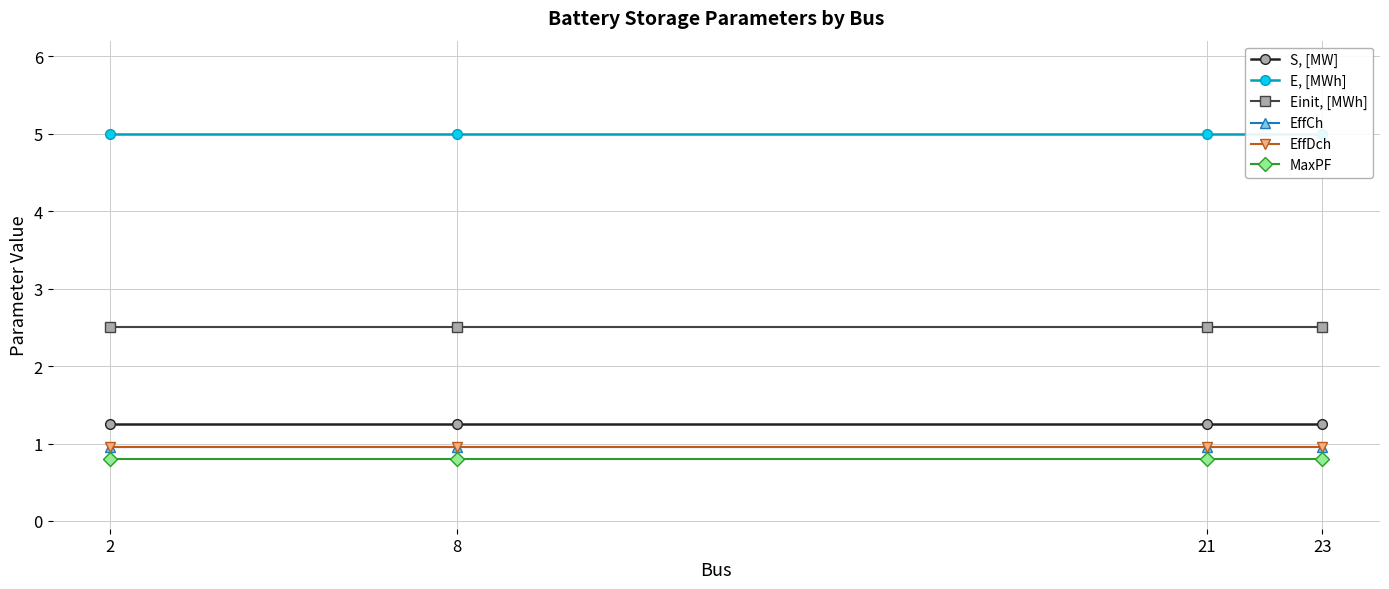

Which series has the widest spread of values?

S, [MW]